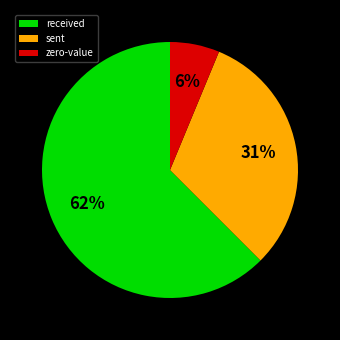

What percentage is the sent slice, to the nearest percent?

31%